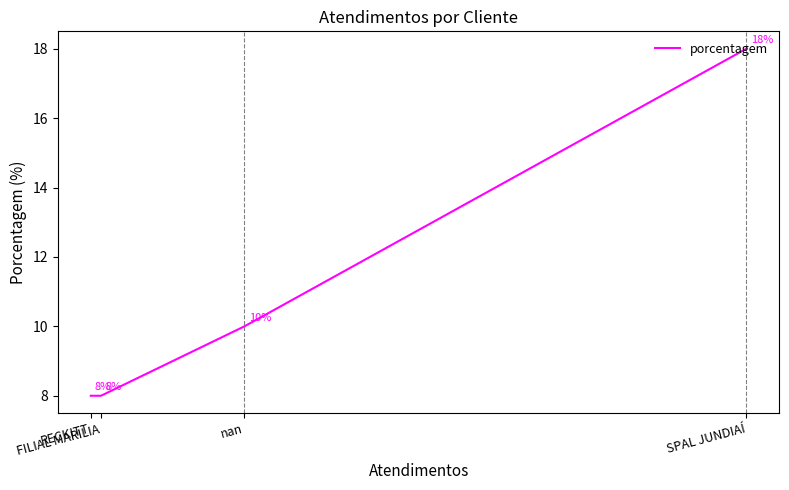

Is this an area chart (filled region under the line)?

No